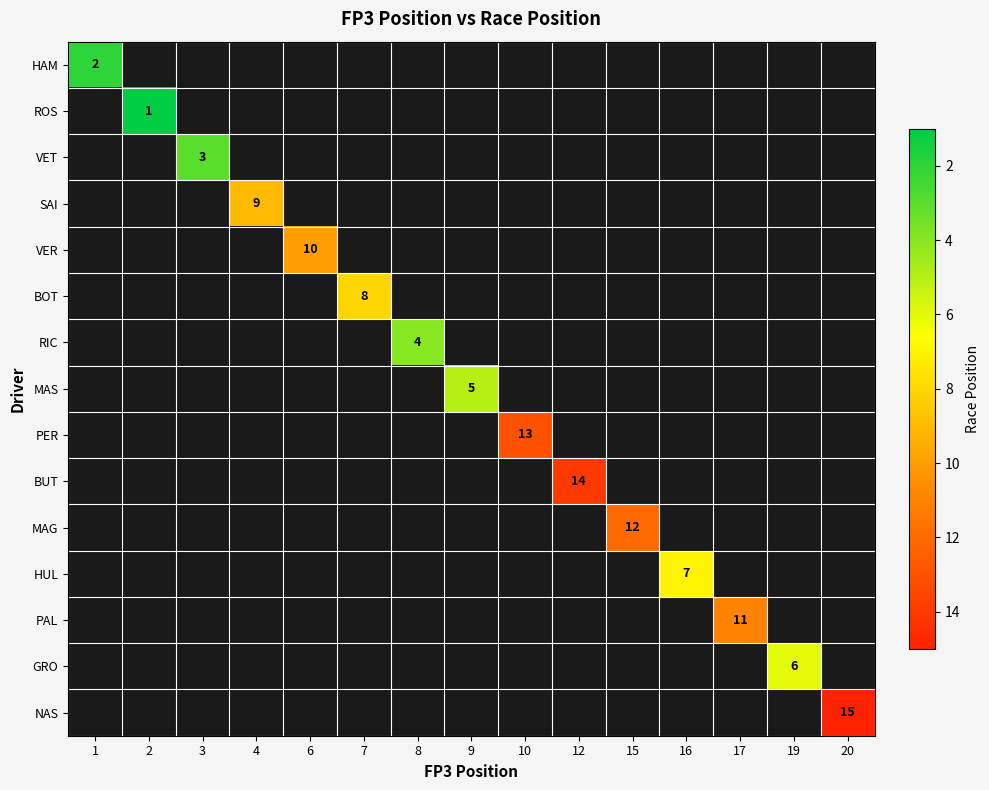

How many data points does each series have?

15